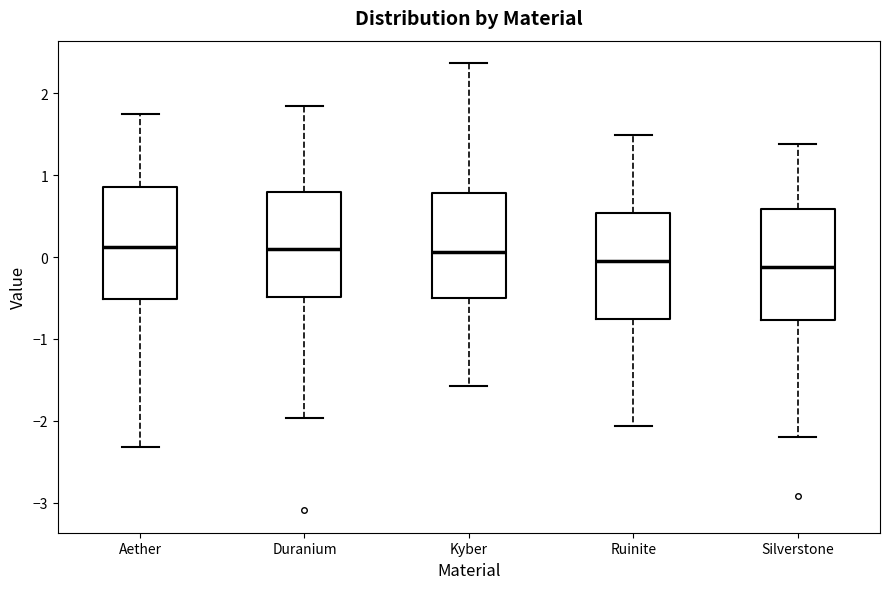

Reading left to right, transcribe this box plot: for each box, give where its median line is, the range the box spans, and where its two whiskers end, as read against the y-axis. The values are not printed on the chart, so give them approximately, as read against the axis.

Aether: median 0.1, box -0.5 to 0.9, whiskers -2.3 to 1.8
Duranium: median 0.1, box -0.5 to 0.8, whiskers -2.0 to 1.8
Kyber: median 0.1, box -0.5 to 0.8, whiskers -1.6 to 2.4
Ruinite: median 0.0, box -0.8 to 0.5, whiskers -2.1 to 1.5
Silverstone: median -0.1, box -0.8 to 0.6, whiskers -2.2 to 1.4